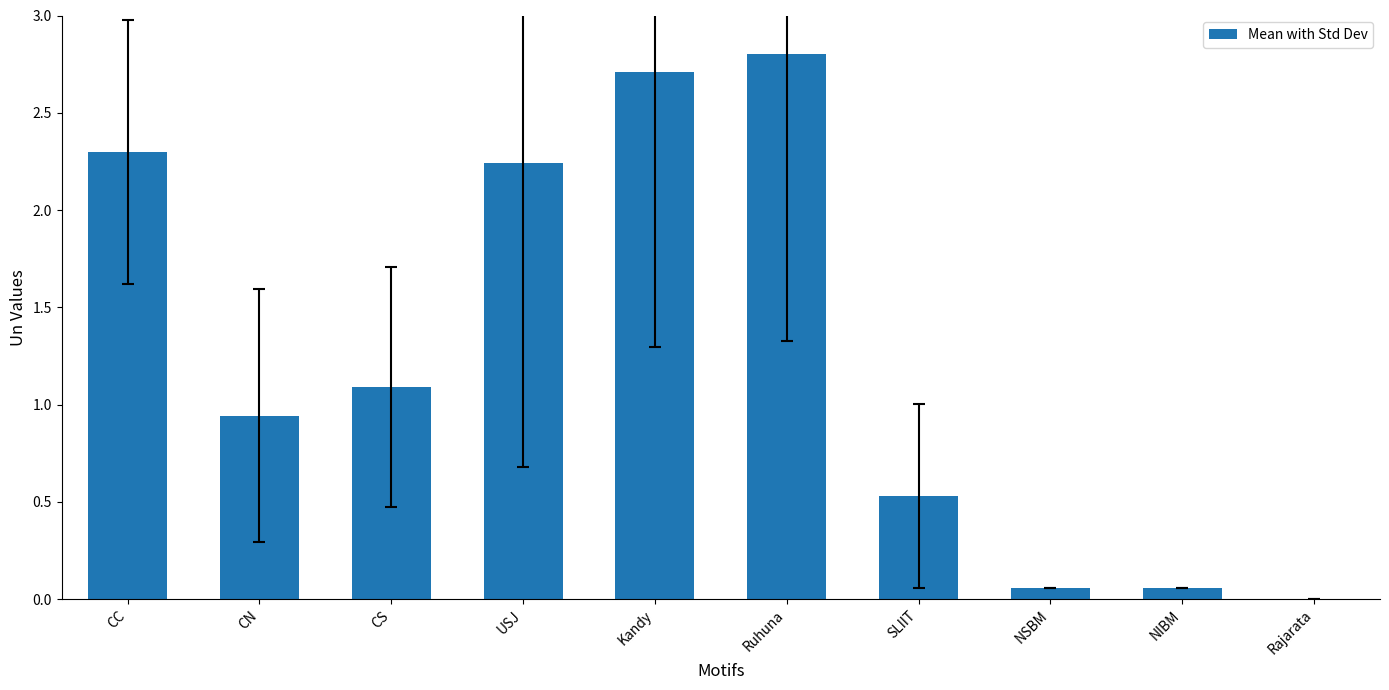

What is the sum of the values at CC and Kandy?

5.0